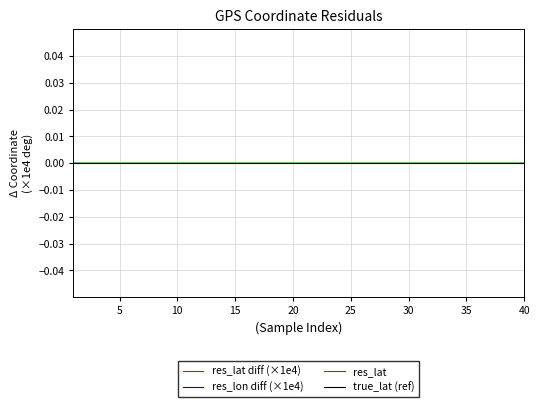

True or false: true_lat (ref) and res_lon diff (×1e4) intersect in this chart.

False